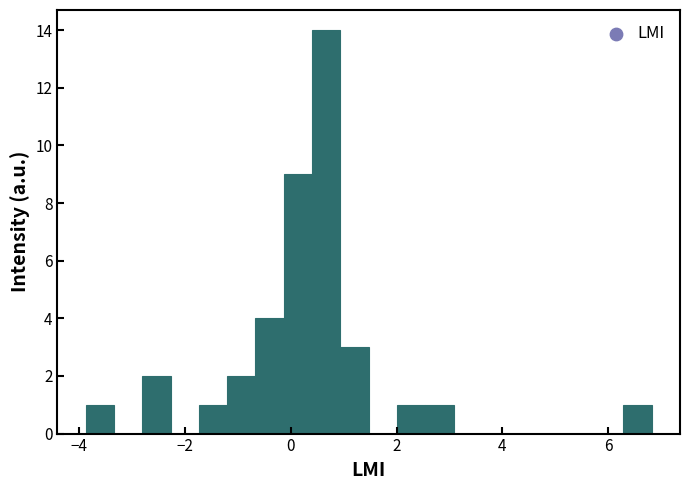

Read against the x-axis, roughly where is the centre of the tallest bar?

0.6